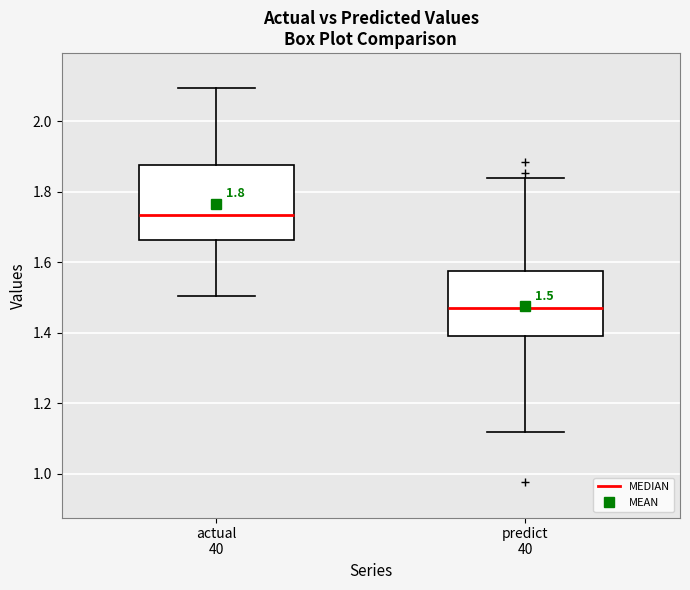

Comparing the boxes themselves (not the whiskers), which one is the tallest?

actual 40